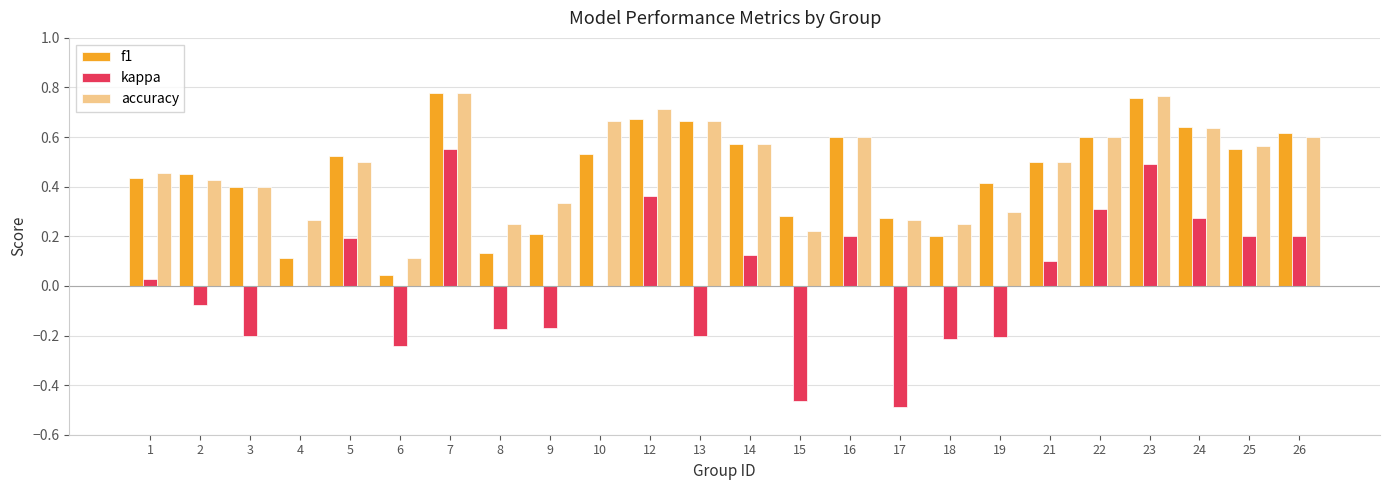

Between 17 and 22, which series saw the biggest shift?

kappa